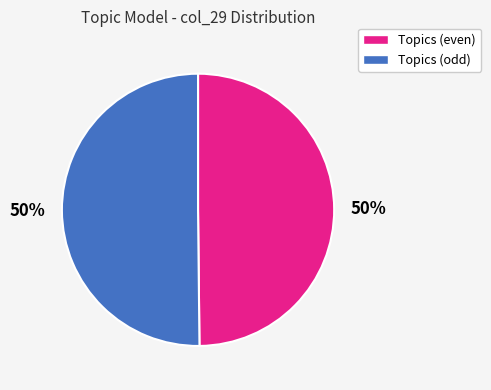

To the nearest percent, what is the average slice percentage?

50%